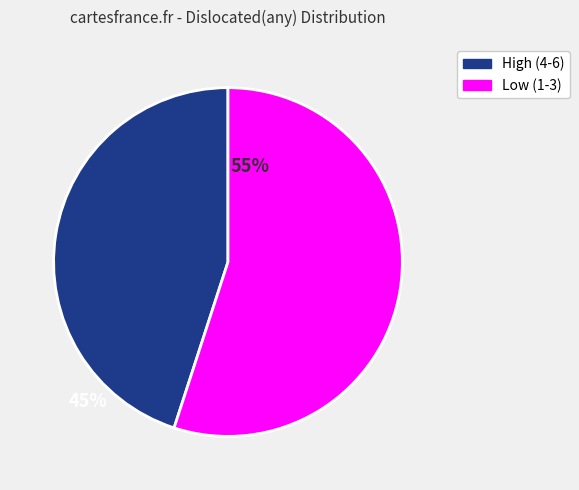

Is there any slice that represents more than half of the pie?

Yes